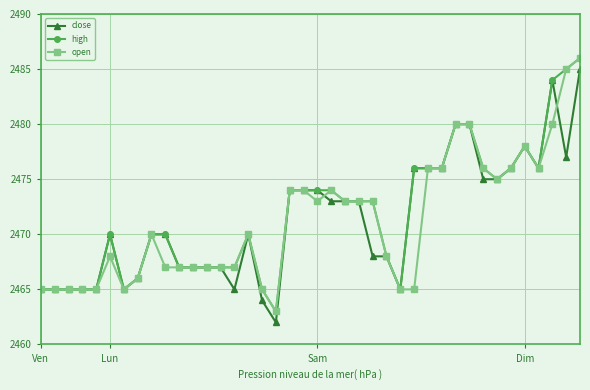

What is the greatest value displayed?

2486